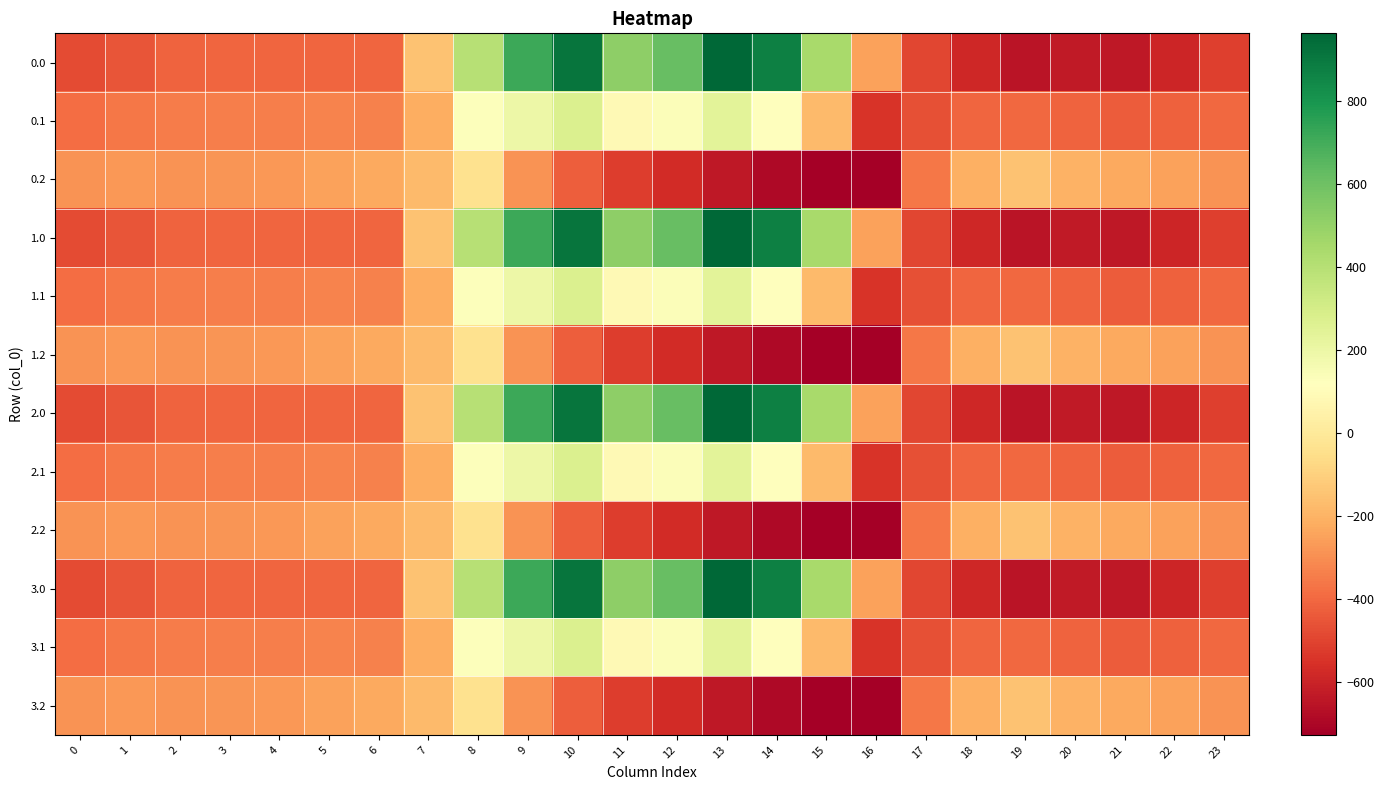

Which has a higher value, 15 or 21?

15